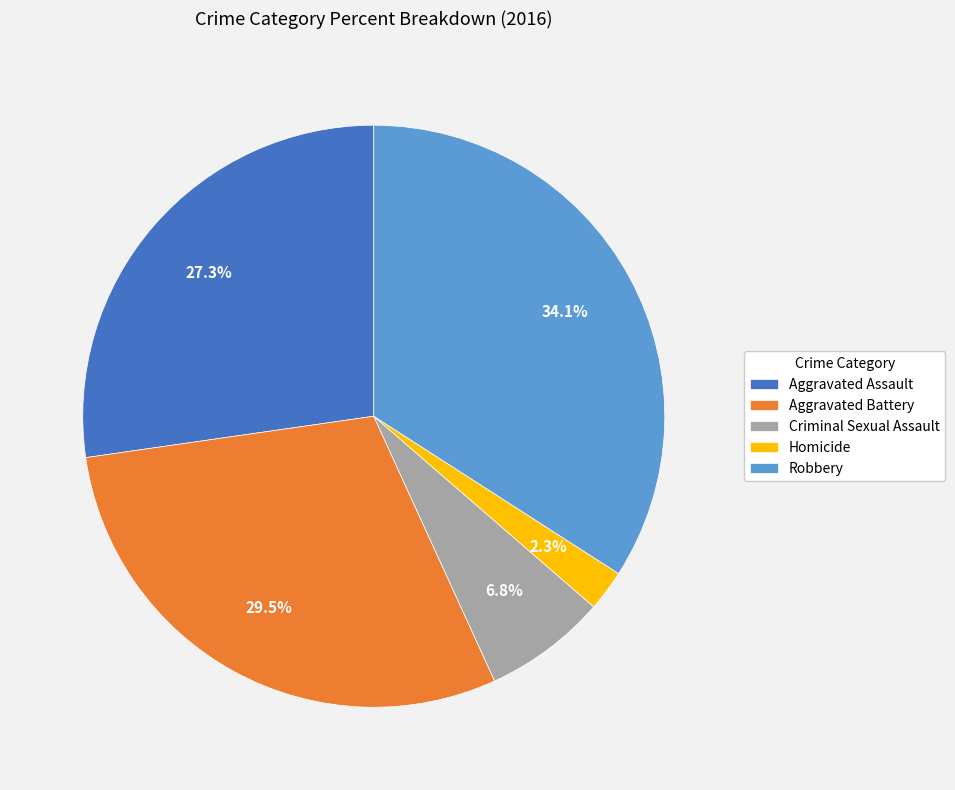

Count the number of slices in the pie.

5